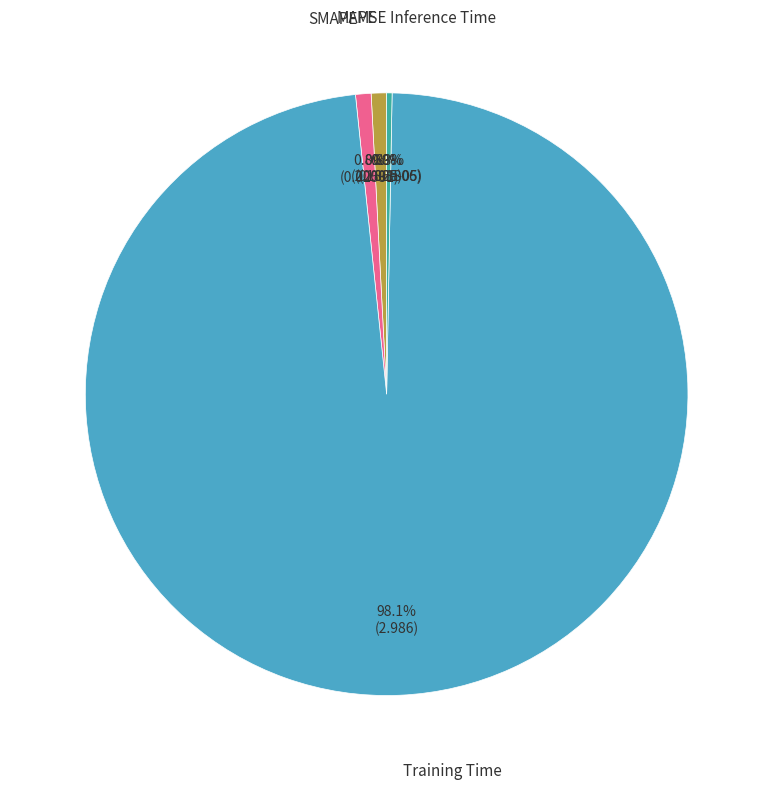

Is there any slice that represents more than half of the pie?

Yes